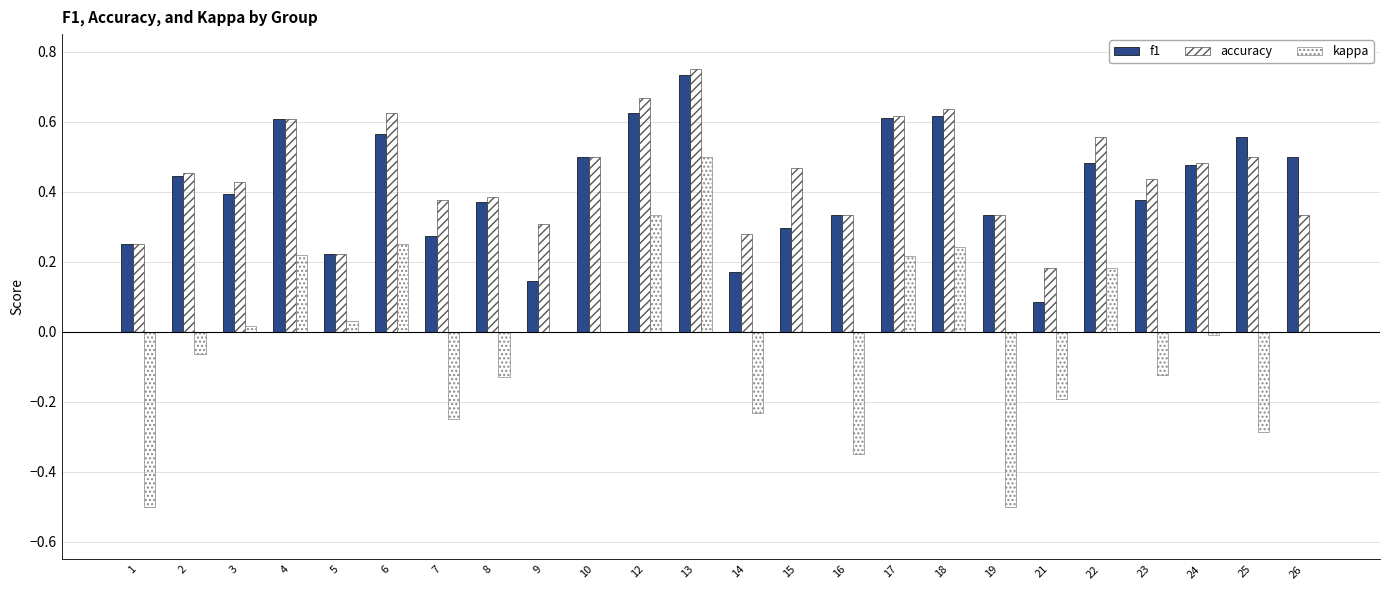

At how many categories does at least one series exceed 0?

24